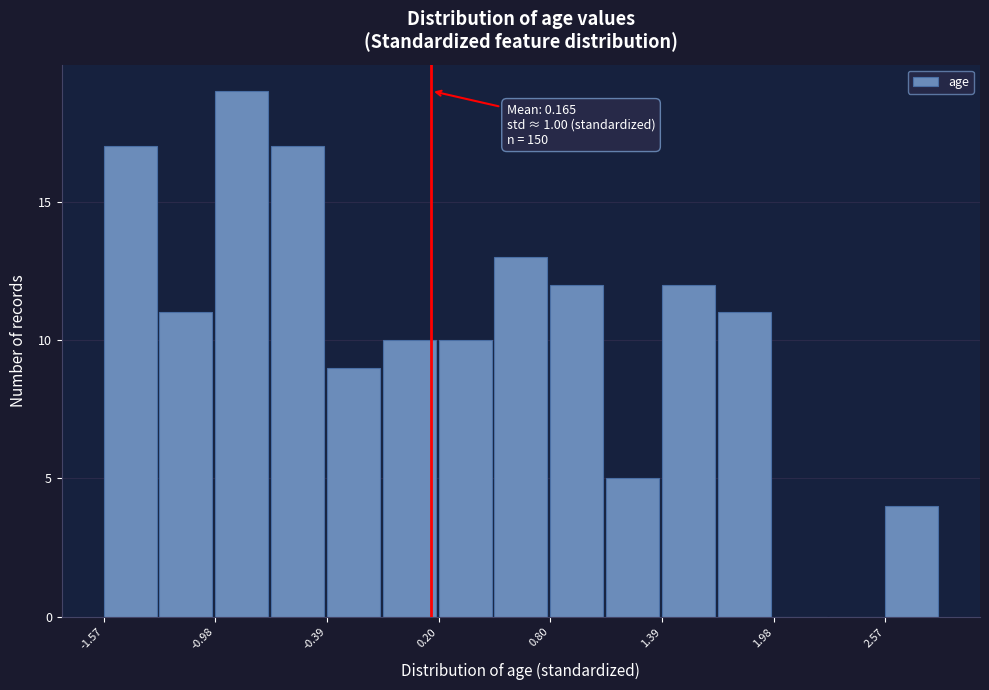

Around what value on the x-axis is the tallest bar? Give the approximate position of its centre, as read against the axis.

-0.8